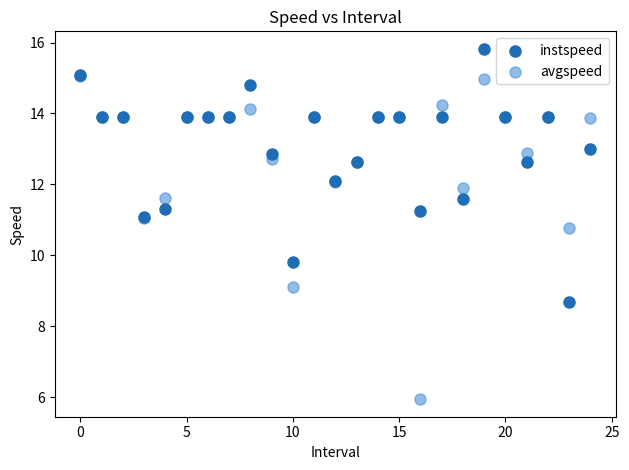

Which series reaches the minimum Y coordinate?

avgspeed